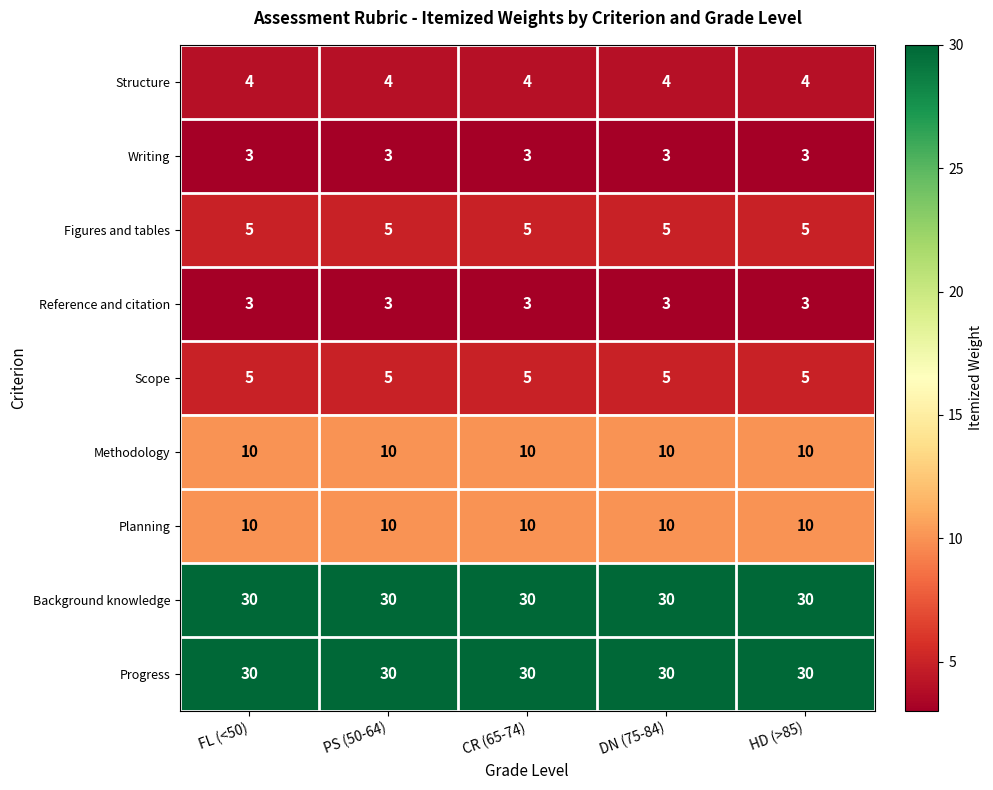

What is the approximate value of Methodology at DN (75-84)?

10